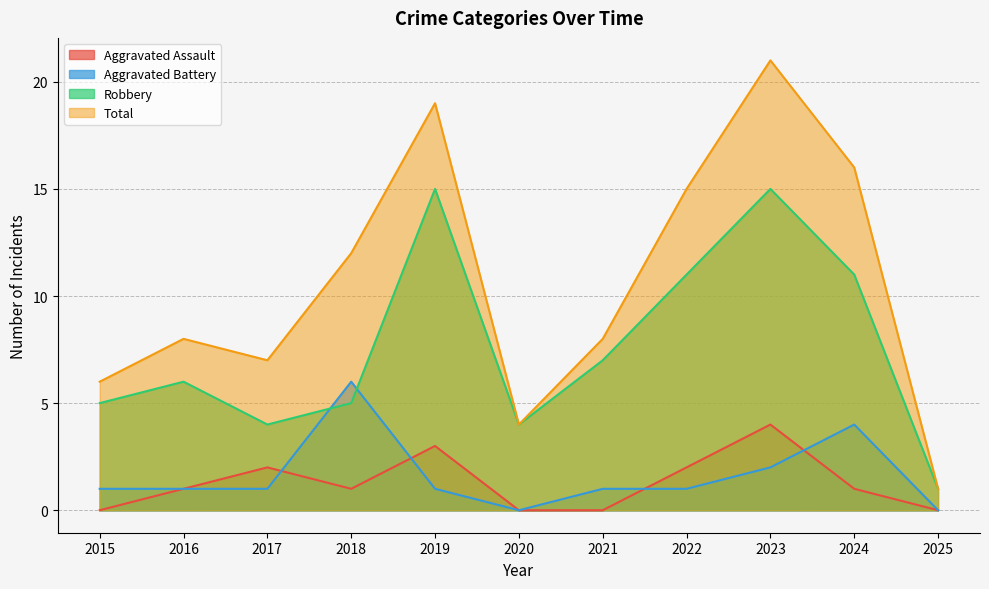

Reading left to right, list all the values displayed in this chart.

Aggravated Assault: 2015=0	2016=1	2017=2	2018=1	2019=3	2020=0	2021=0	2022=2	2023=4	2024=1	2025=0
Aggravated Battery: 2015=1	2016=1	2017=1	2018=6	2019=1	2020=0	2021=1	2022=1	2023=2	2024=4	2025=0
Robbery: 2015=5	2016=6	2017=4	2018=5	2019=15	2020=4	2021=7	2022=11	2023=15	2024=11	2025=1
Total: 2015=6	2016=8	2017=7	2018=12	2019=19	2020=4	2021=8	2022=15	2023=21	2024=16	2025=1